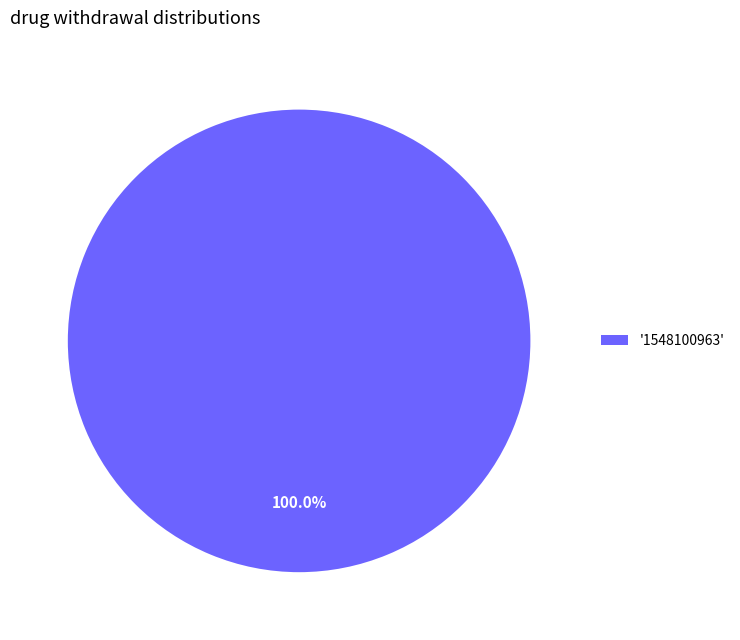

Which slice represents more than half of the pie?

'1548100963'